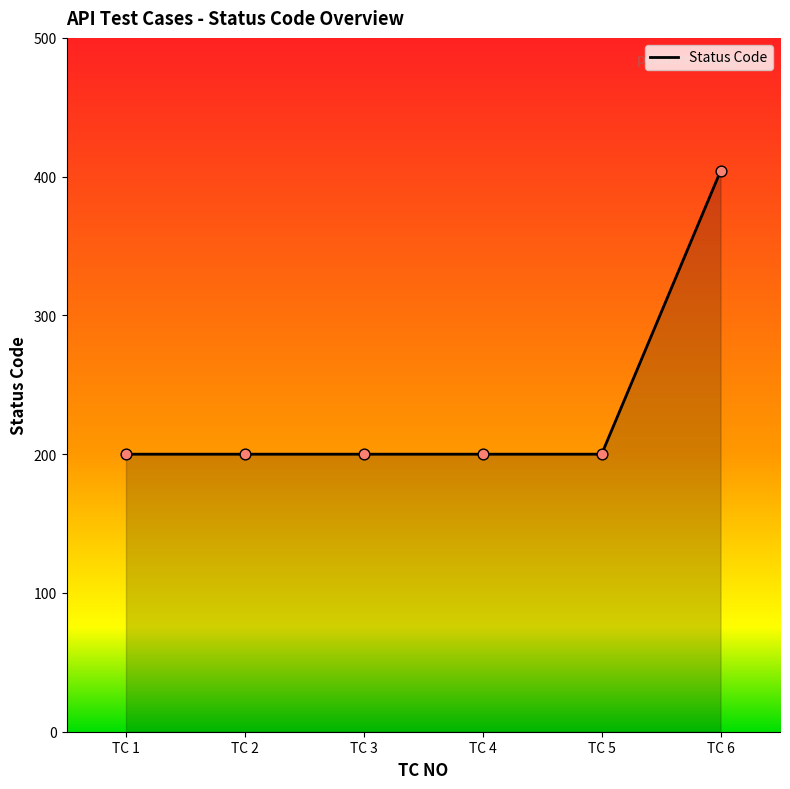

Approximately how many times larger is the value at TC 3 compared to TC 4?

1.0